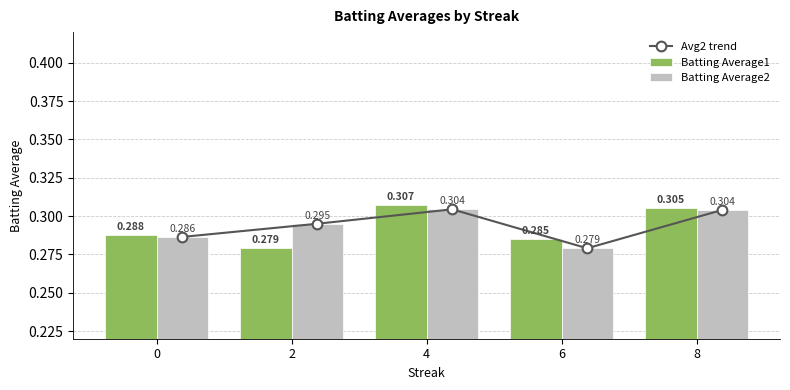

Reading left to right, extract all data points from this chart.

Avg2 trend: 0.3	0.3	0.3	0.3	0.3
Batting Average1: 0.3	0.3	0.3	0.3	0.3
Batting Average2: 0.3	0.3	0.3	0.3	0.3